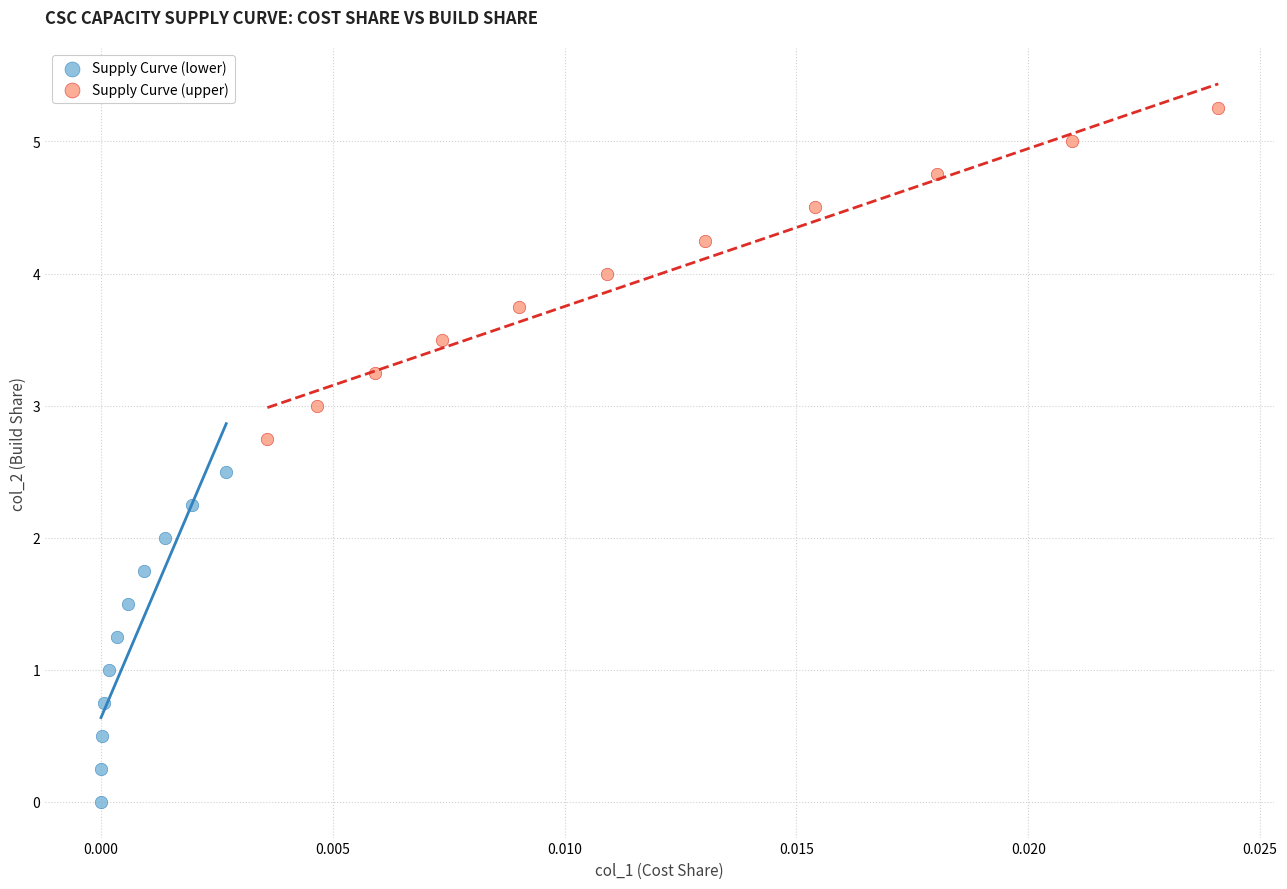

Which series reaches the minimum Y coordinate?

Supply Curve (lower)